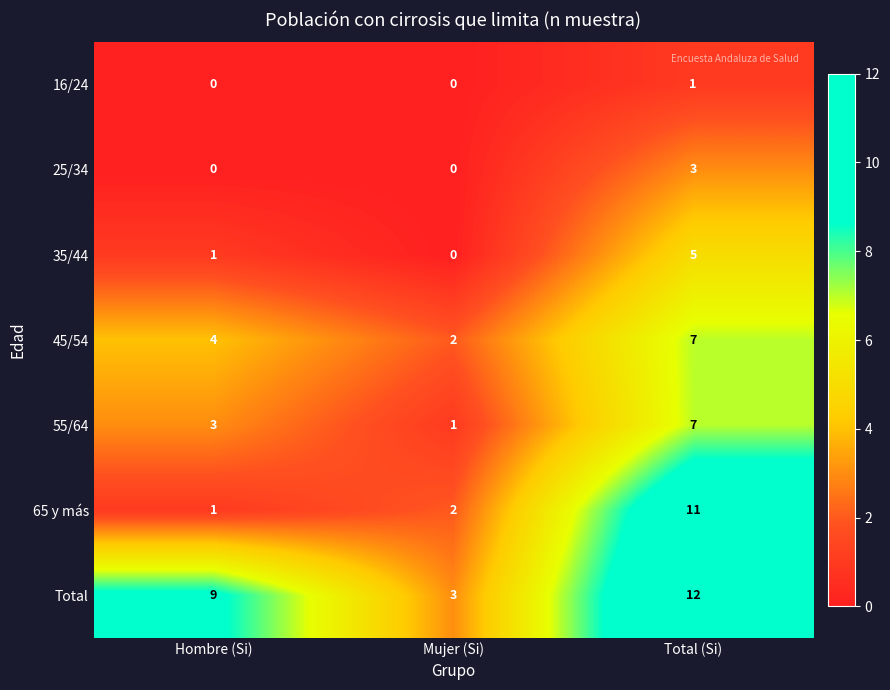

Reading right to left, what are all the values shown in this chart?

16/24: Total (Si)=1	Mujer (Si)=0	Hombre (Si)=0
25/34: Total (Si)=3	Mujer (Si)=0	Hombre (Si)=0
35/44: Total (Si)=5	Mujer (Si)=0	Hombre (Si)=1
45/54: Total (Si)=7	Mujer (Si)=2	Hombre (Si)=4
55/64: Total (Si)=7	Mujer (Si)=1	Hombre (Si)=3
65 y más: Total (Si)=11	Mujer (Si)=2	Hombre (Si)=1
Total: Total (Si)=12	Mujer (Si)=3	Hombre (Si)=9